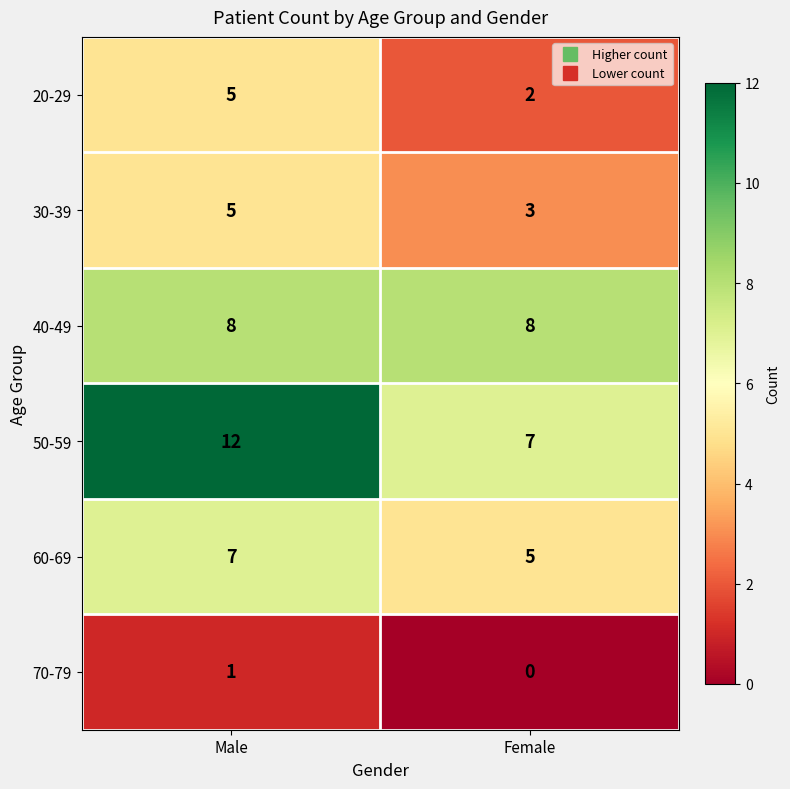

Which series has the largest total across all categories?

50-59